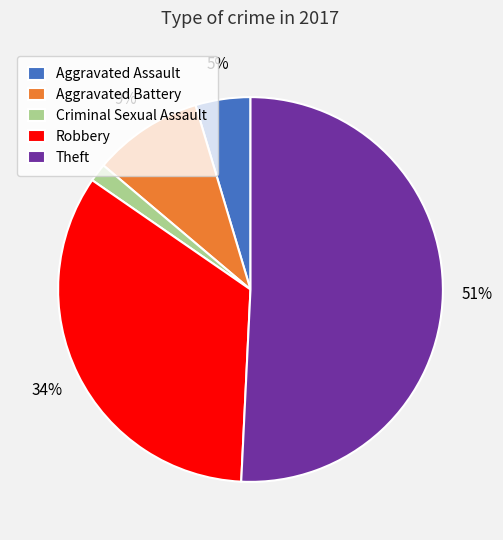

Combined, do Theft and Robbery account for over 50%?

Yes